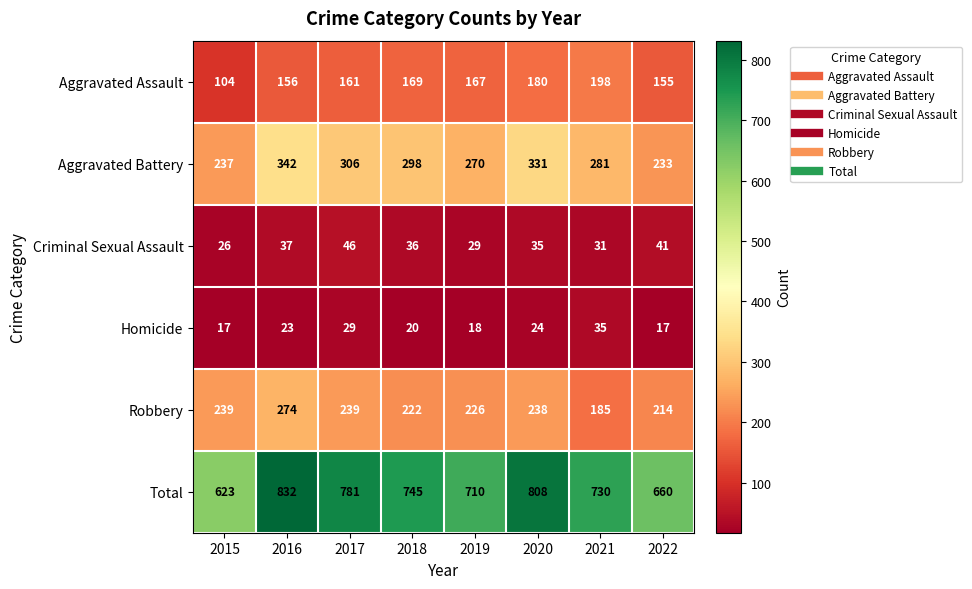

The Total series shows 198 at 2018. True or false?

False